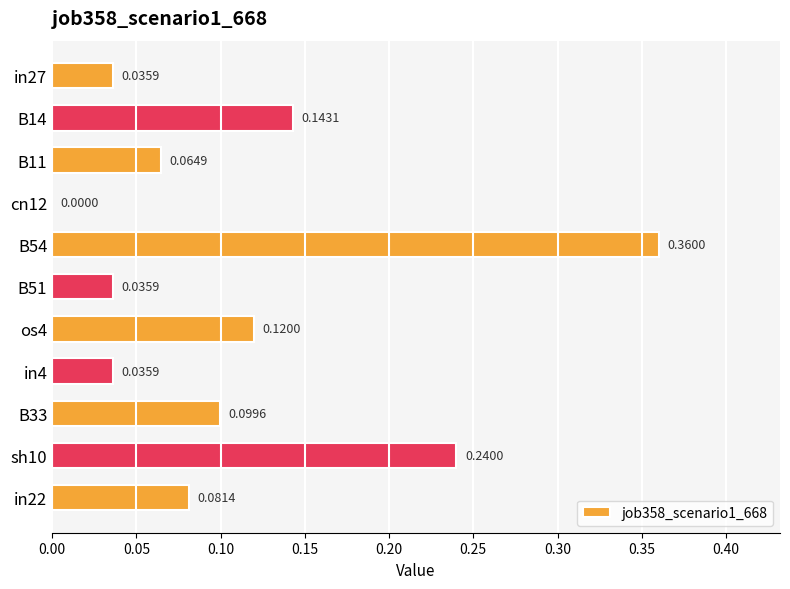

What is the sum of all values?

1.2